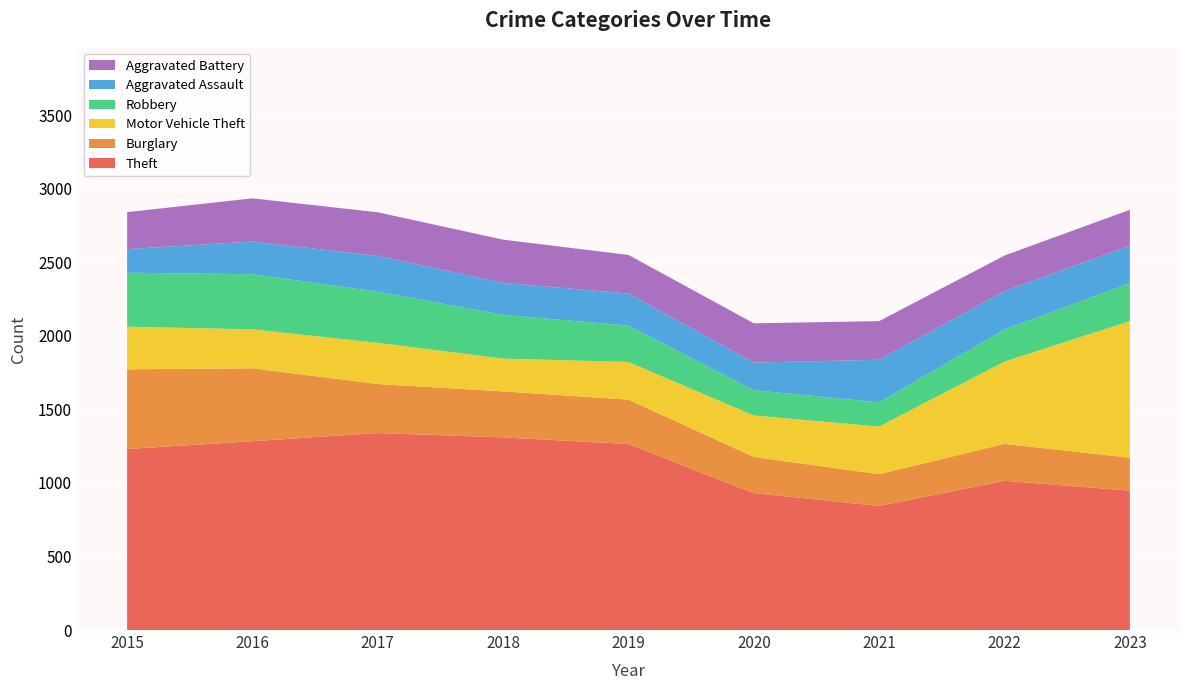

Reading left to right, list all the values displayed in this chart.

Theft: 2015=1231	2016=1284	2017=1340	2018=1310	2019=1265	2020=931	2021=844	2022=1015	2023=948
Burglary: 2015=542	2016=496	2017=333	2018=313	2019=302	2020=246	2021=216	2022=251	2023=224
Motor Vehicle Theft: 2015=290	2016=265	2017=280	2018=223	2019=256	2020=282	2021=324	2022=560	2023=929
Robbery: 2015=367	2016=375	2017=348	2018=298	2019=247	2020=172	2021=165	2022=218	2023=258
Aggravated Assault: 2015=161	2016=222	2017=244	2018=217	2019=219	2020=188	2021=289	2022=261	2023=255
Aggravated Battery: 2015=251	2016=294	2017=296	2018=294	2019=262	2020=267	2021=263	2022=242	2023=244